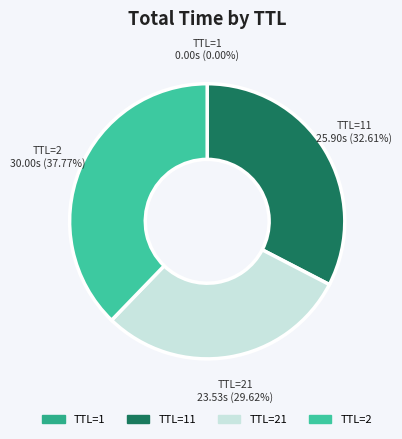

Does TTL=2 represent more than half of the total?

No